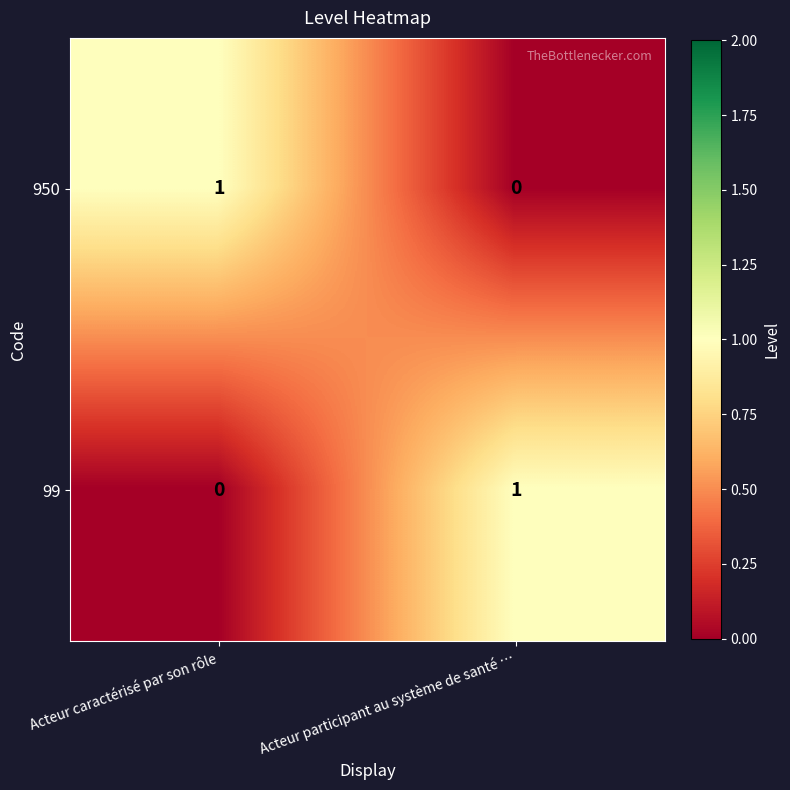

At Acteur caractérisé par son rôle, list the series in order from largest to smallest.

950, 99